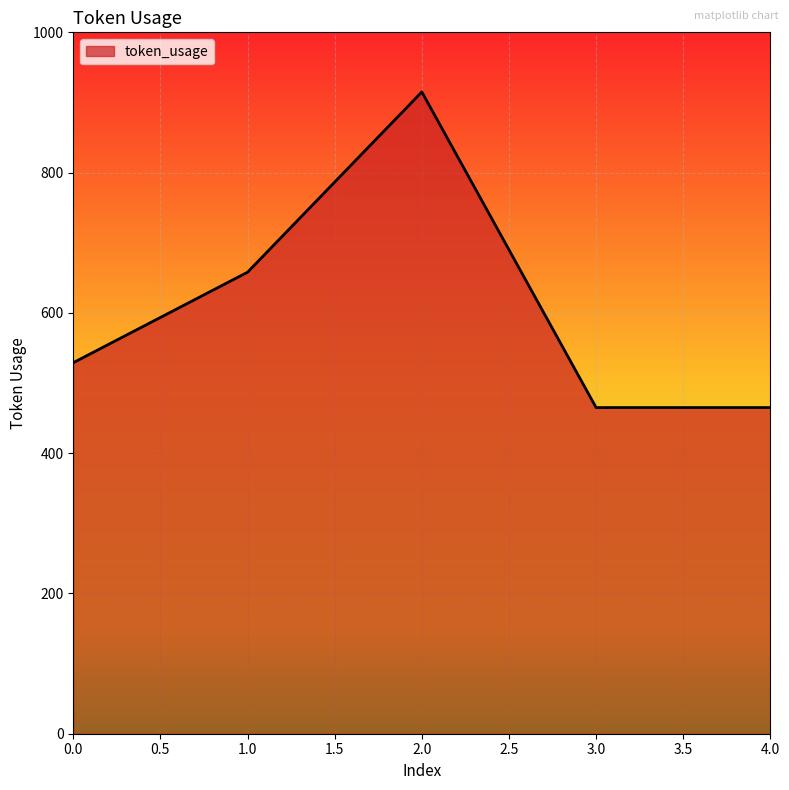

Where is the first local maximum?

2.0